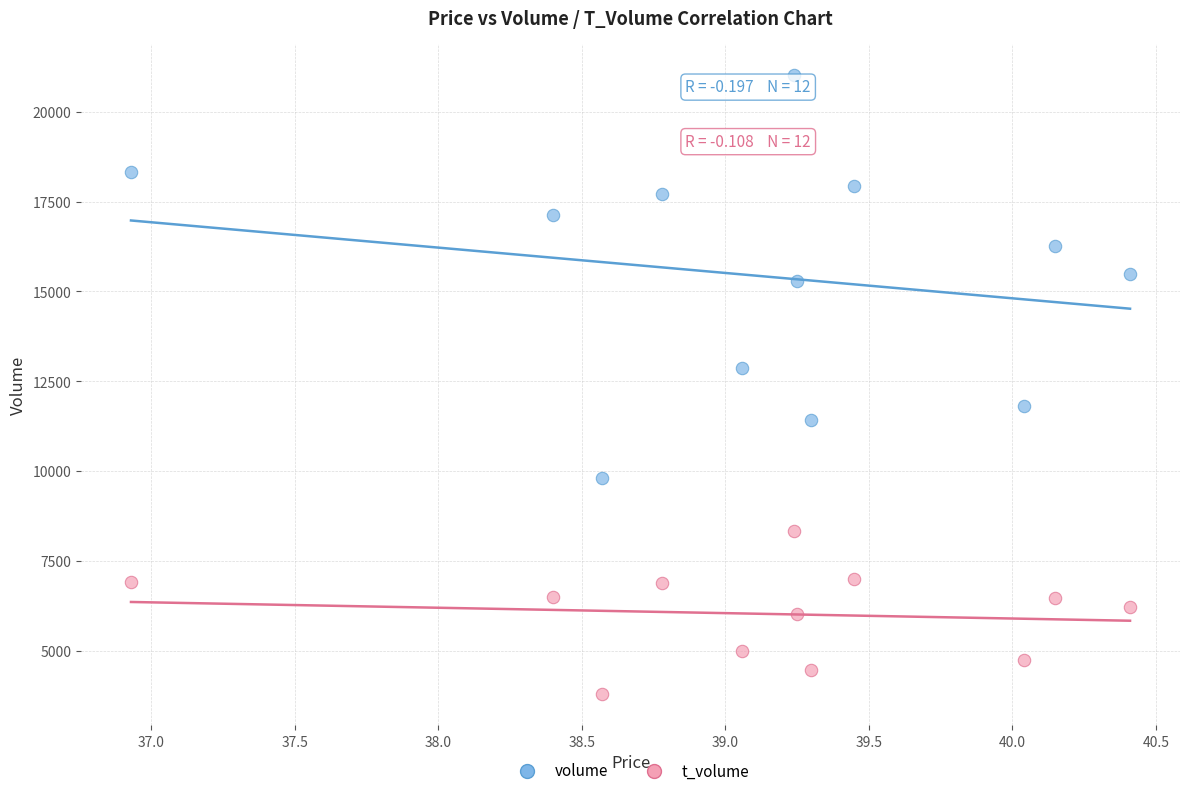

What are all the series names shown in the legend?

volume, t_volume